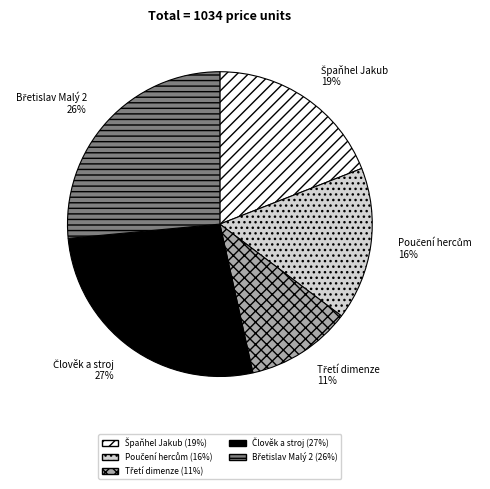

To the nearest percent, what is the average slice percentage?

20%